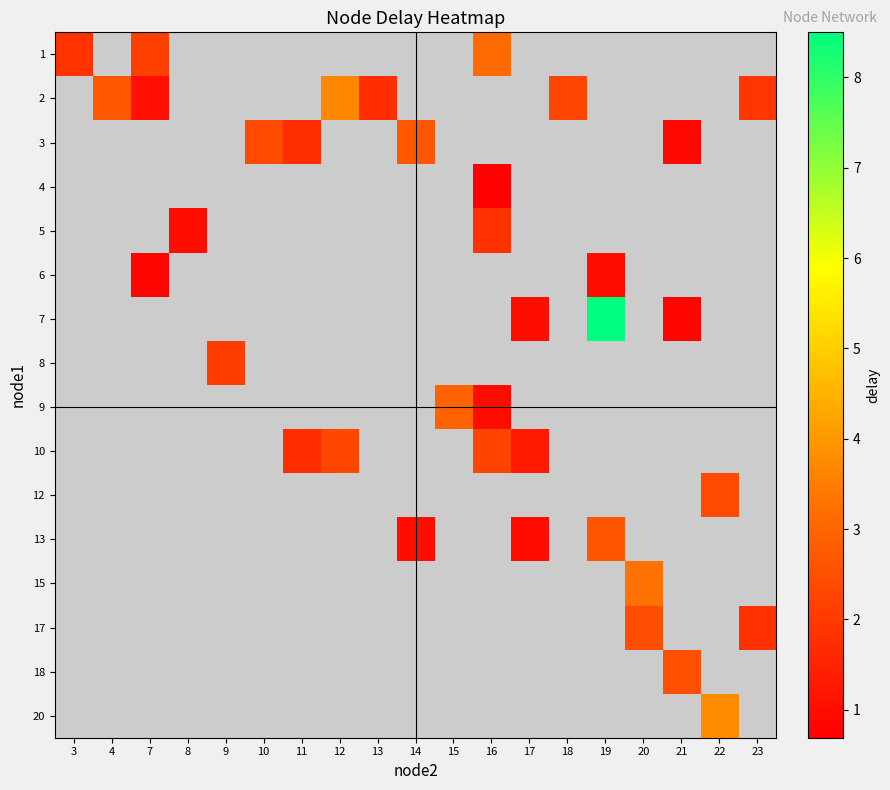

Which label corresponds to the smallest value in the chart?

16